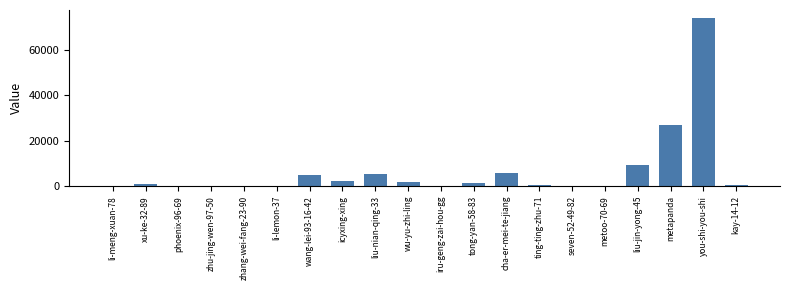

Which category has the highest value across all series?

you-shi-you-shi